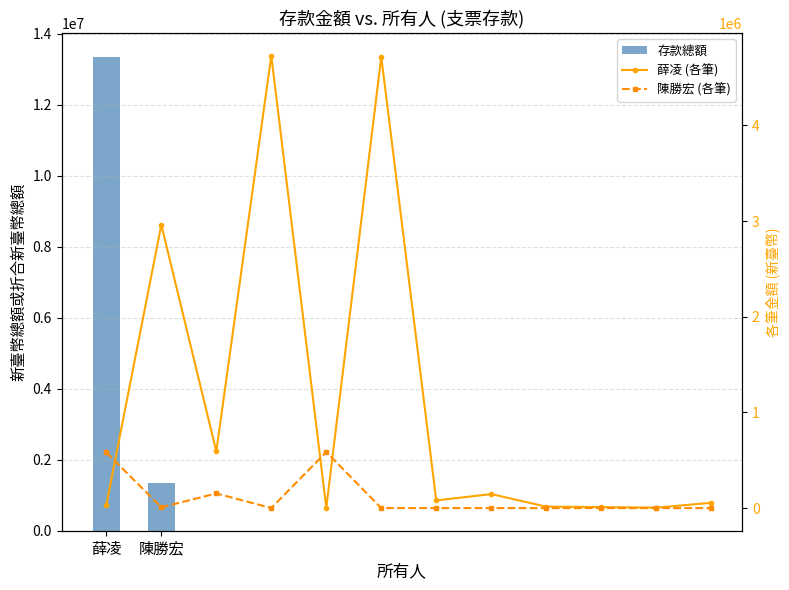

Is it true that 薛凌 equals 17933 at 195?

False